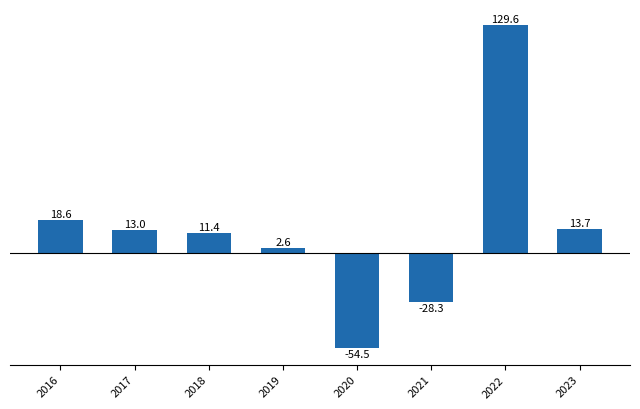

What is the difference between the values at 2018 and 2023?

2.3